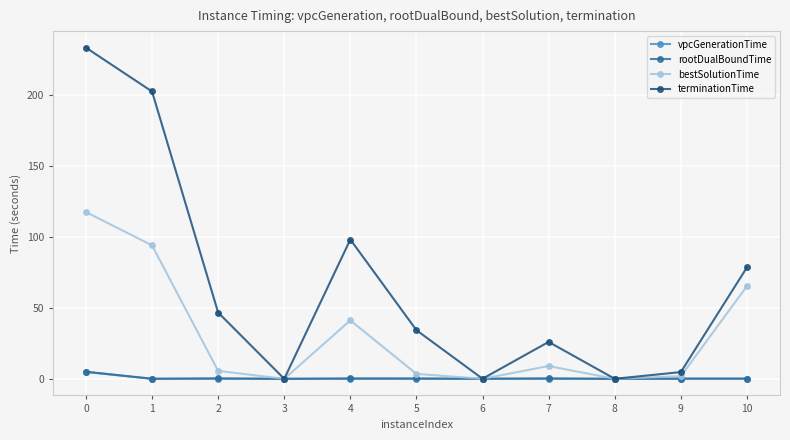

How many data points does each series have?

11